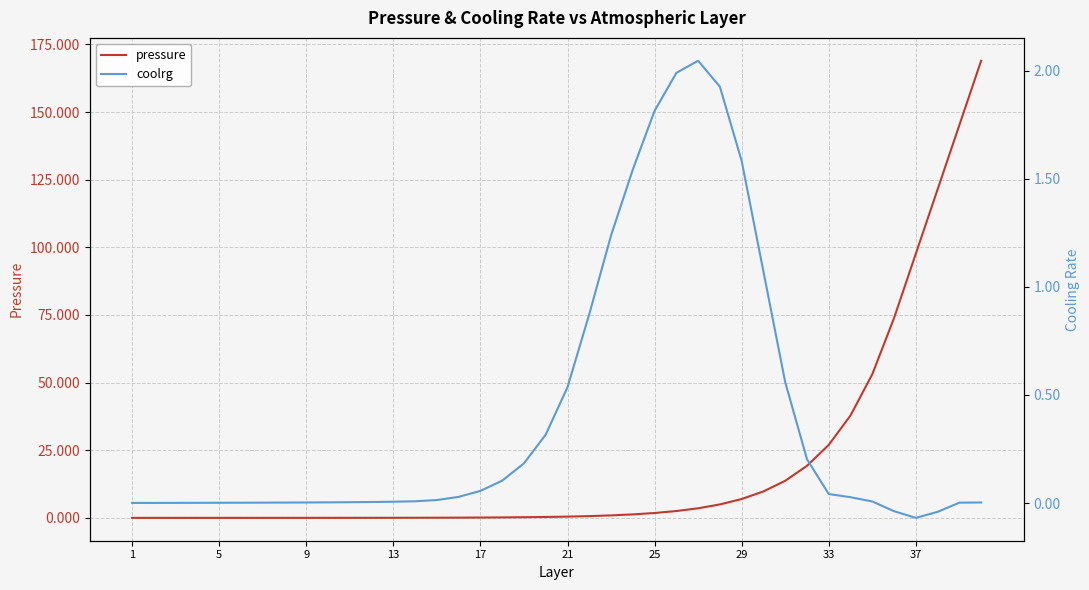

How many negative values does the coolrg series have?

3